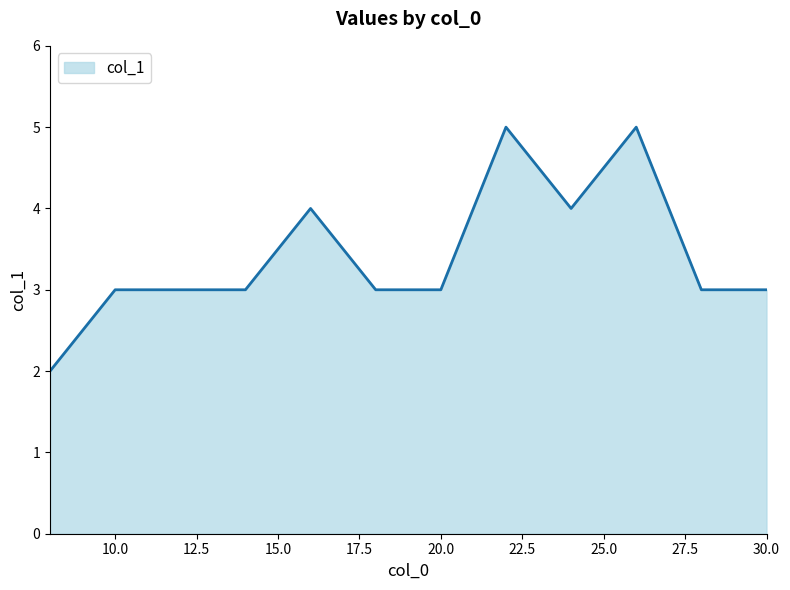

Count the number of data series in this chart.

1